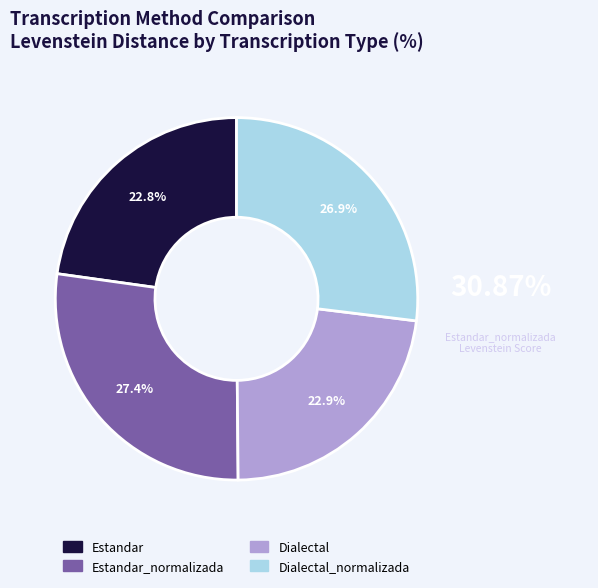

What percentage is the Dialectal_normalizada slice, to the nearest percent?

27%